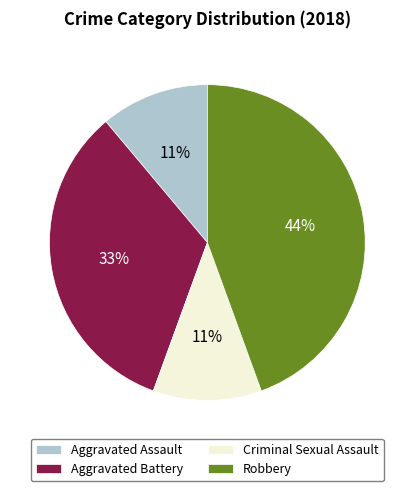

True or false: Robbery accounts for 44% of the total.

True